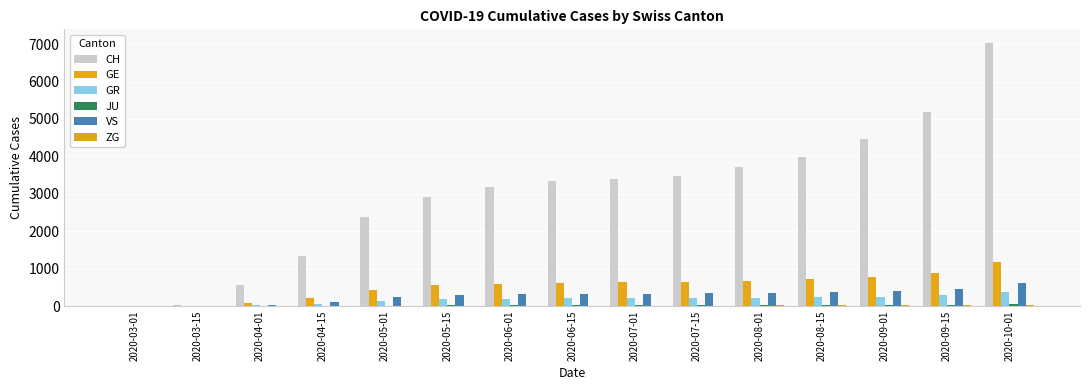

The CH series shows 3975 at 2020-08-15. True or false?

True